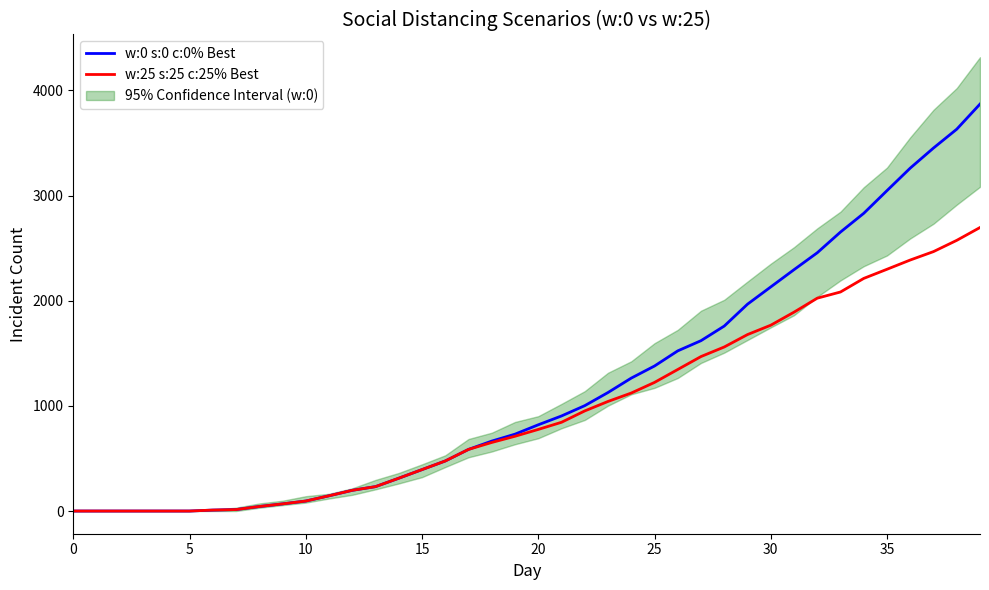

What is the difference between the maximum and minimum values in the social distancing w:25 s:25 c:25%_best series?

2696.0